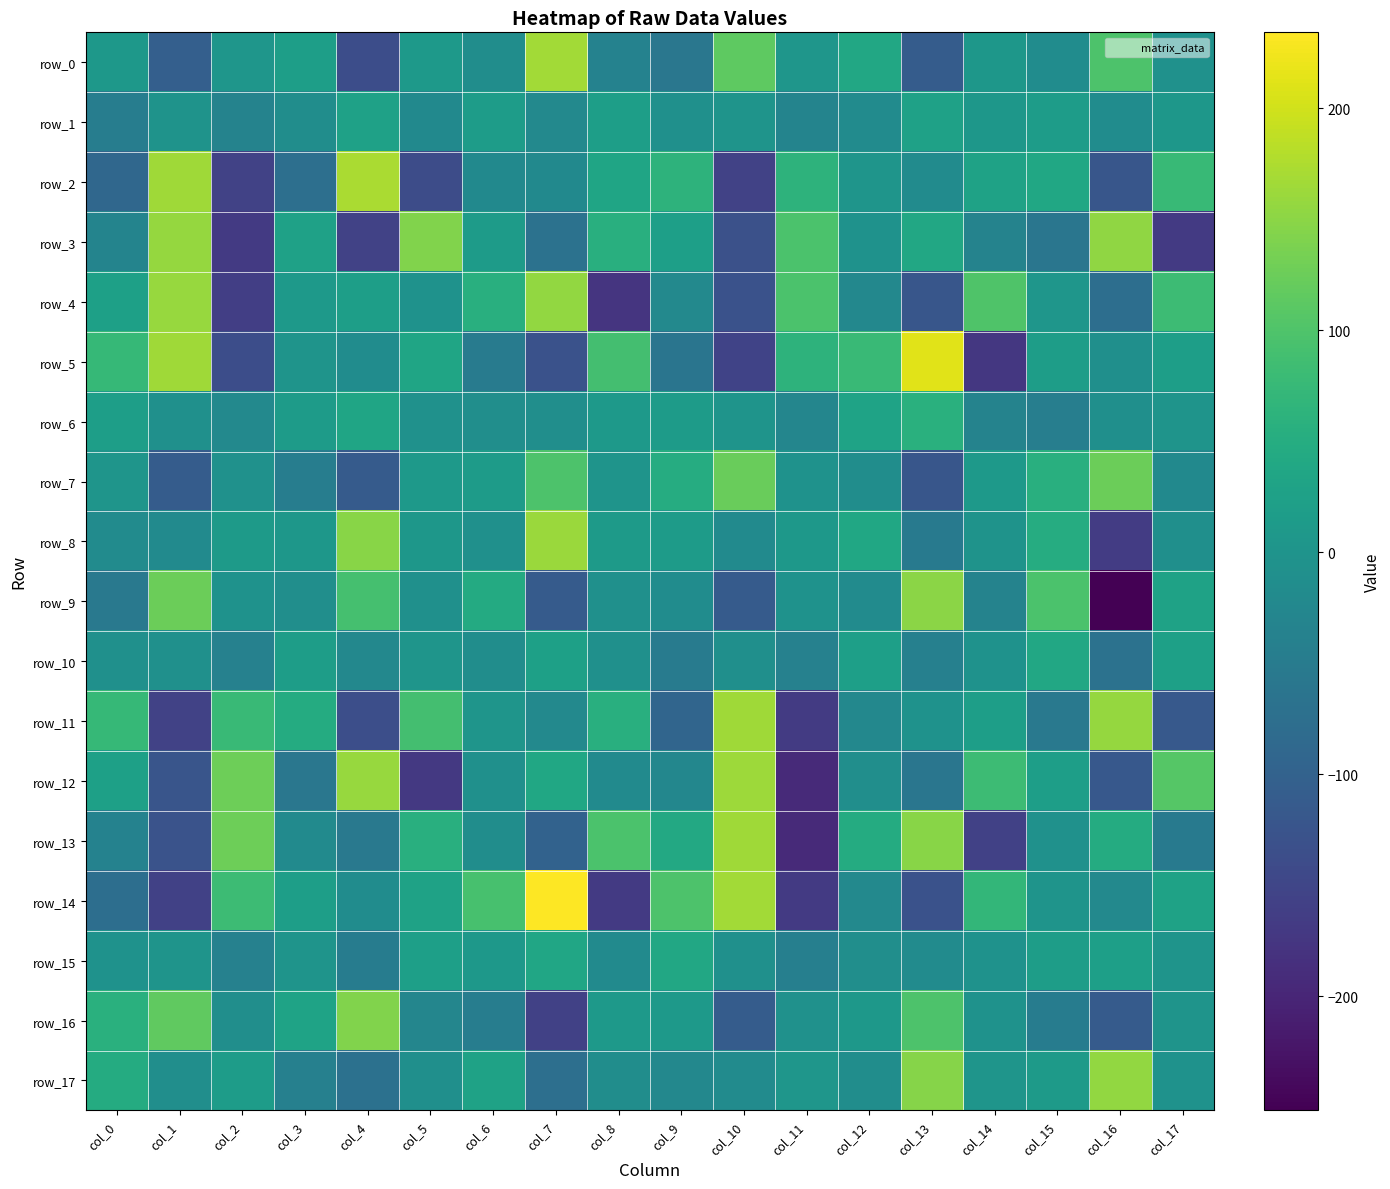

How many positive values does the row_16 series have?

9